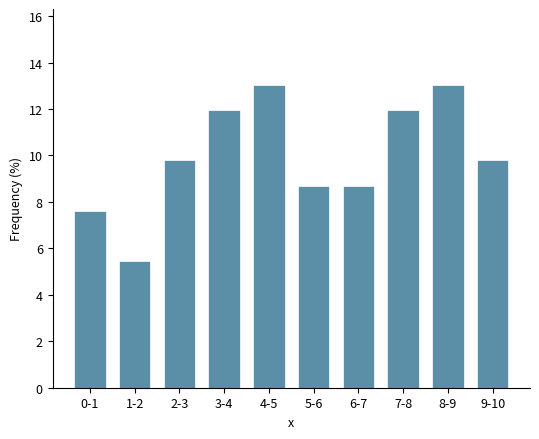

Reading right to left, list all the values displayed in this chart.

9-10=9.8	8-9=13.0	7-8=12.0	6-7=8.7	5-6=8.7	4-5=13.0	3-4=12.0	2-3=9.8	1-2=5.4	0-1=7.6